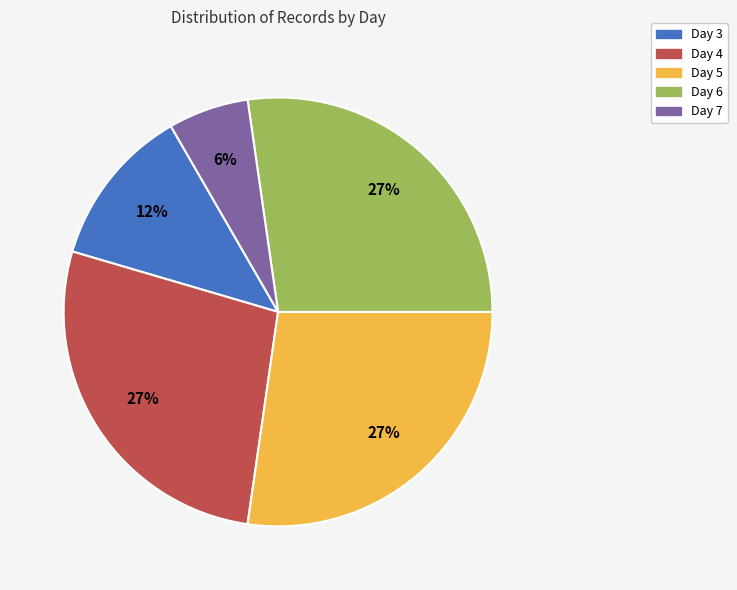

Which has a higher value, Day 6 or Day 3?

Day 6